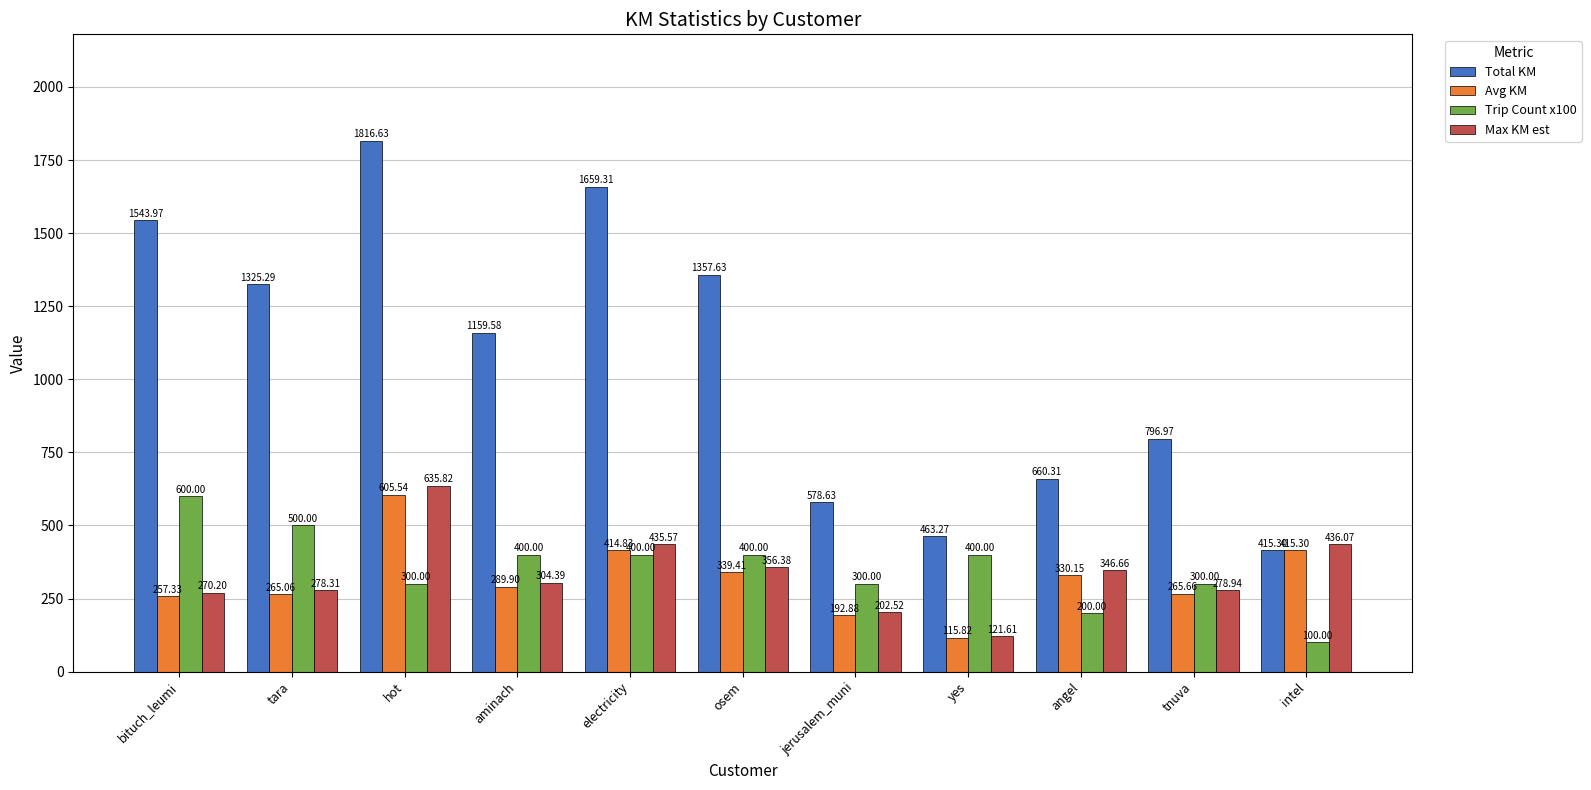

What is the difference between the maximum and second lowest values in the Avg KM series?

412.7